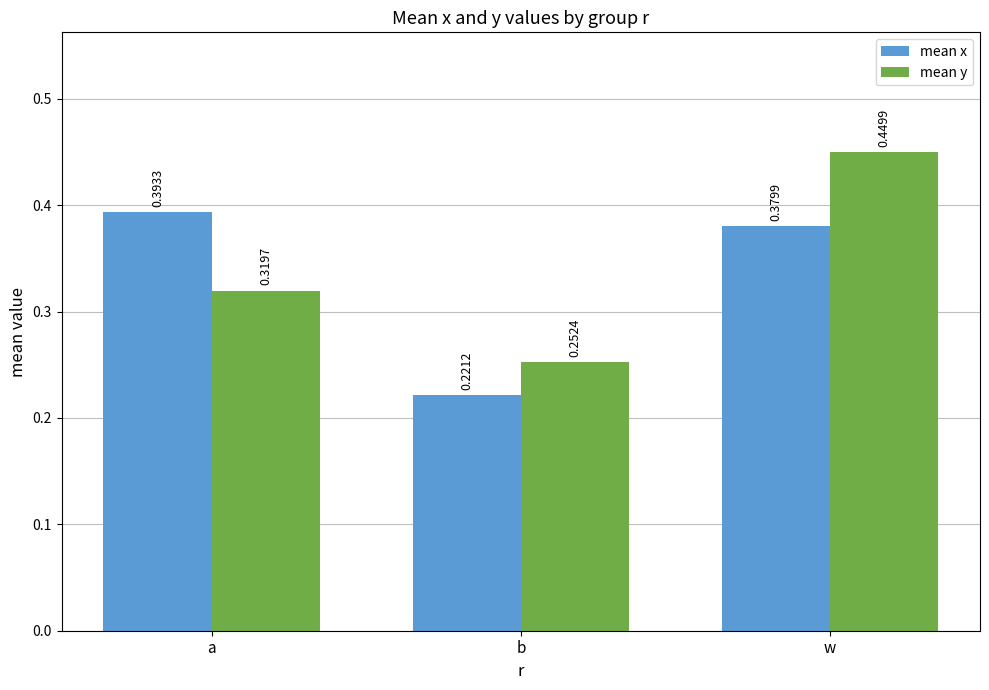

List the labels in order of mean x value, smallest first.

b, w, a